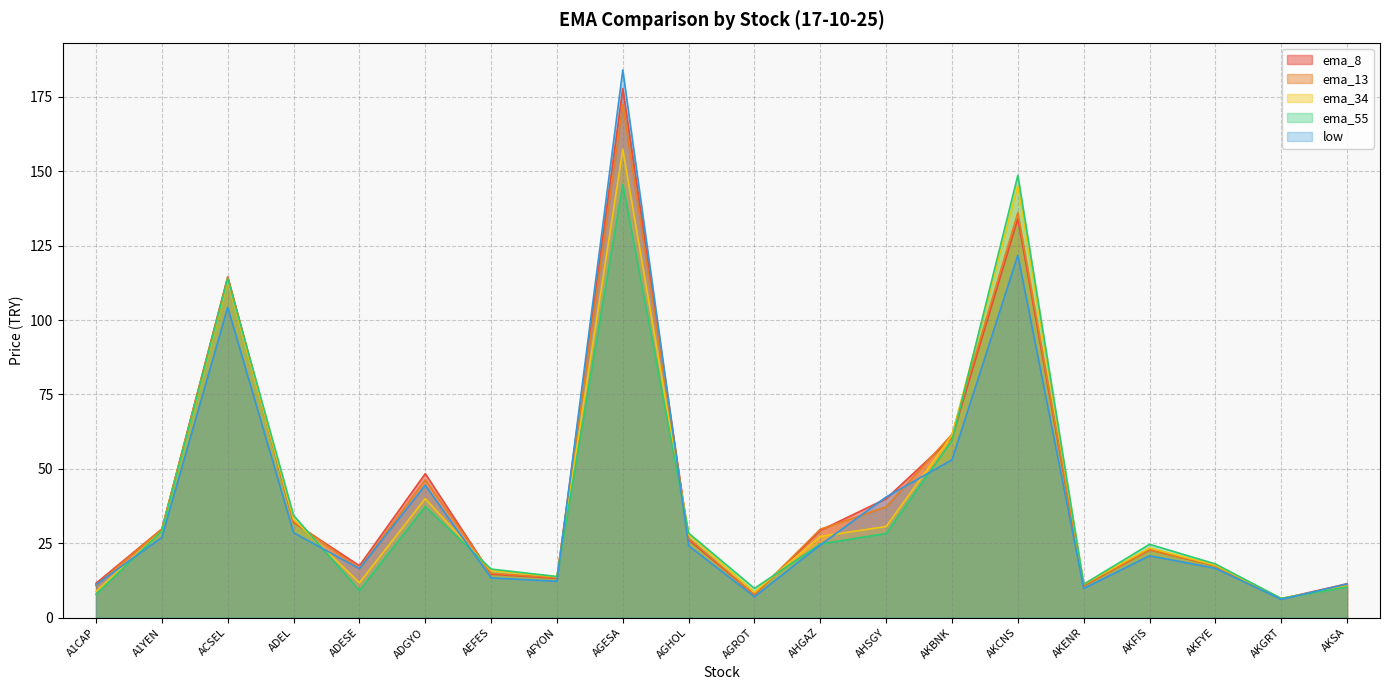

What is the difference between the ema_55 values at ADGYO and AGESA?

108.3